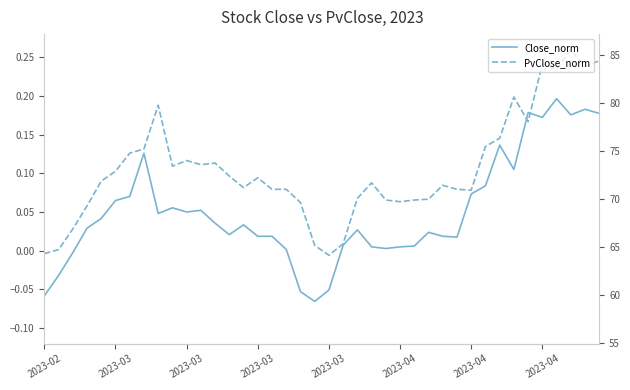

What is the label of the 32nd point from the left?

31